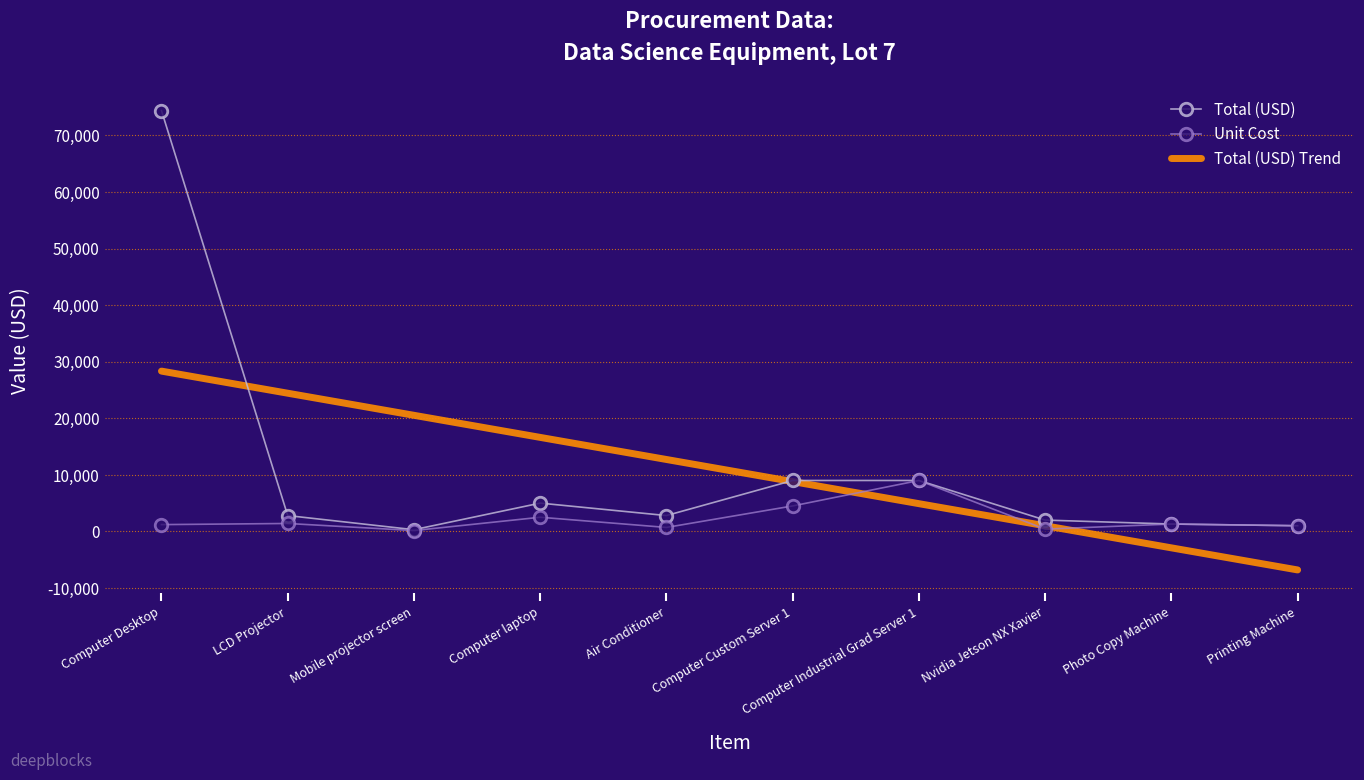

What is the difference between the Total (USD) Trend values at Computer Desktop and Computer Custom Server 1?

19527.3